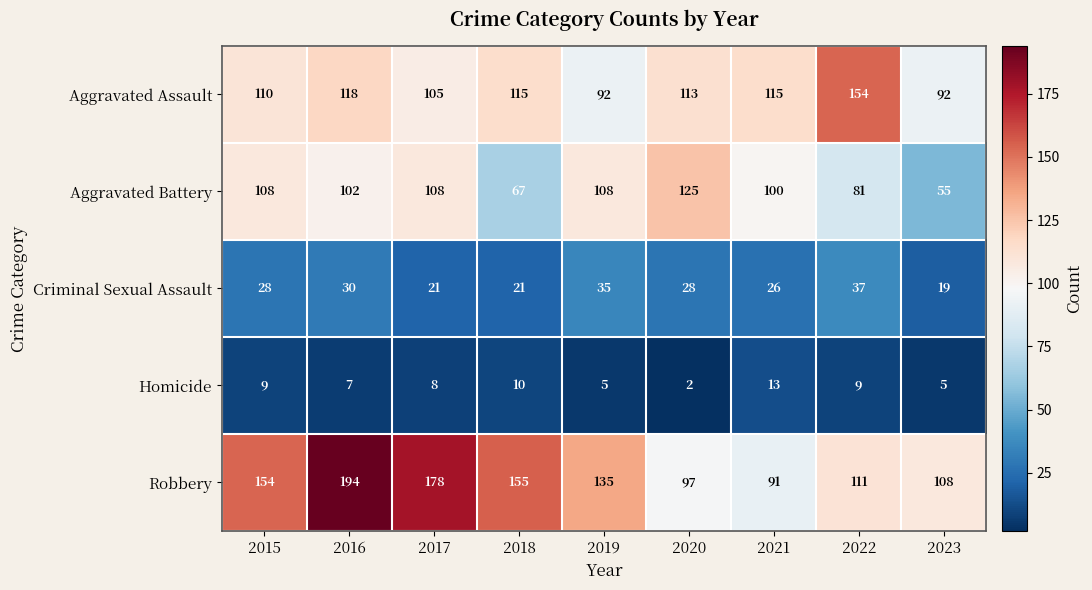

What is the average value of the Aggravated Assault series?

113